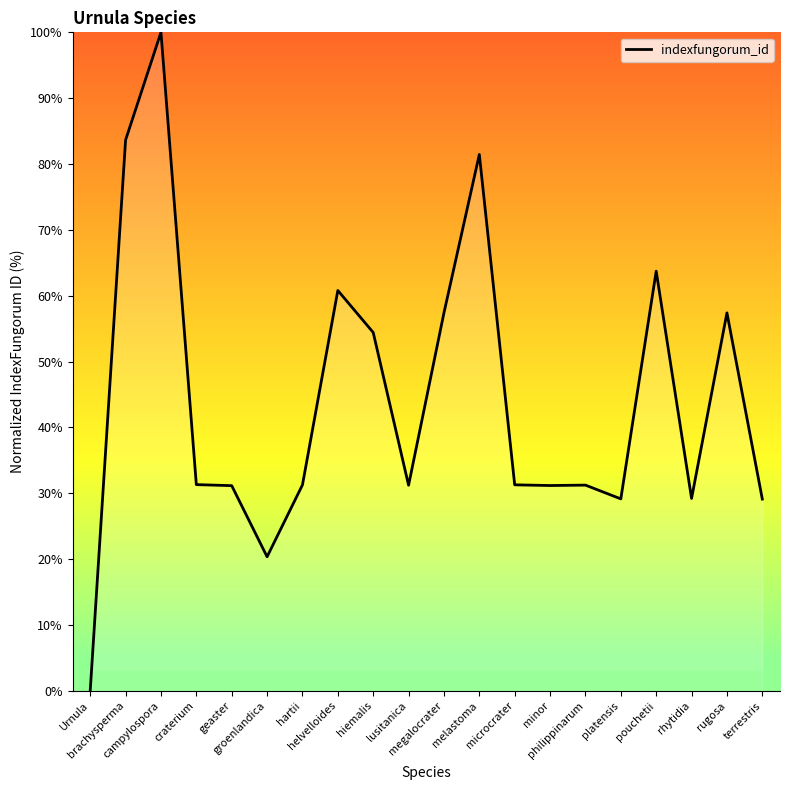

What is the greatest value displayed?

100.0